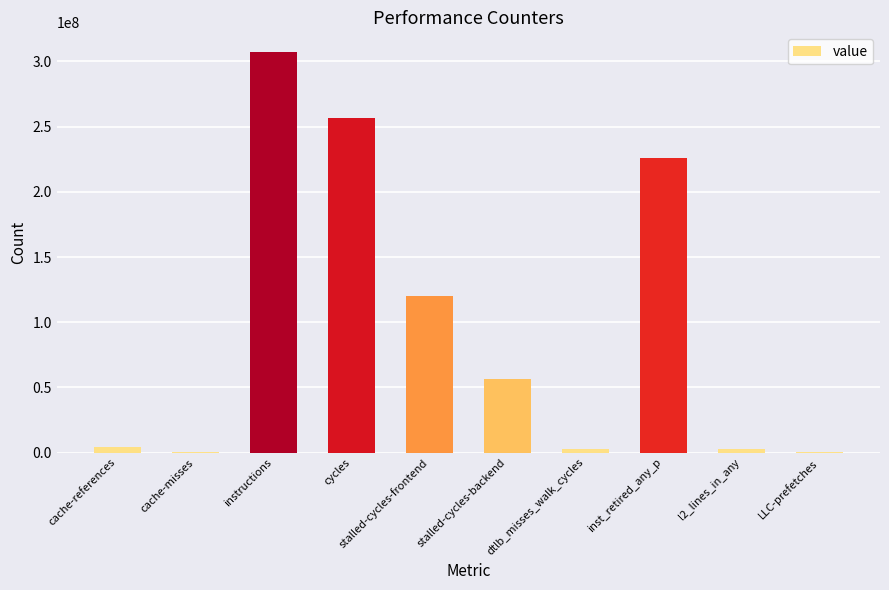

What is the sum of all values?

976747556